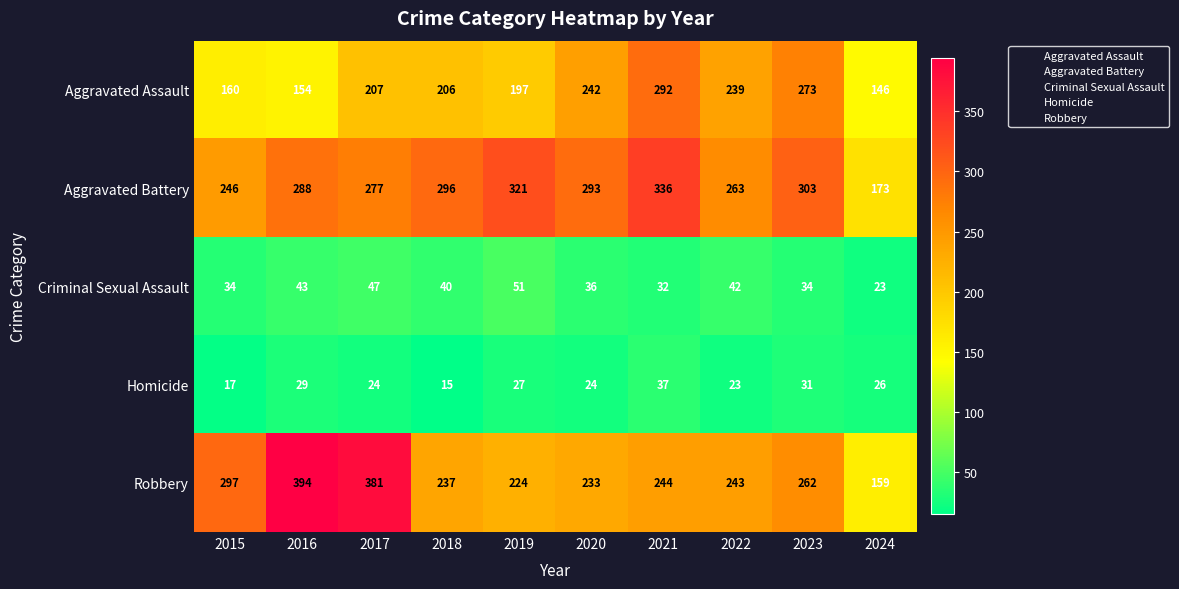

Which series changed the most between 2018 and 2023?

Aggravated Assault